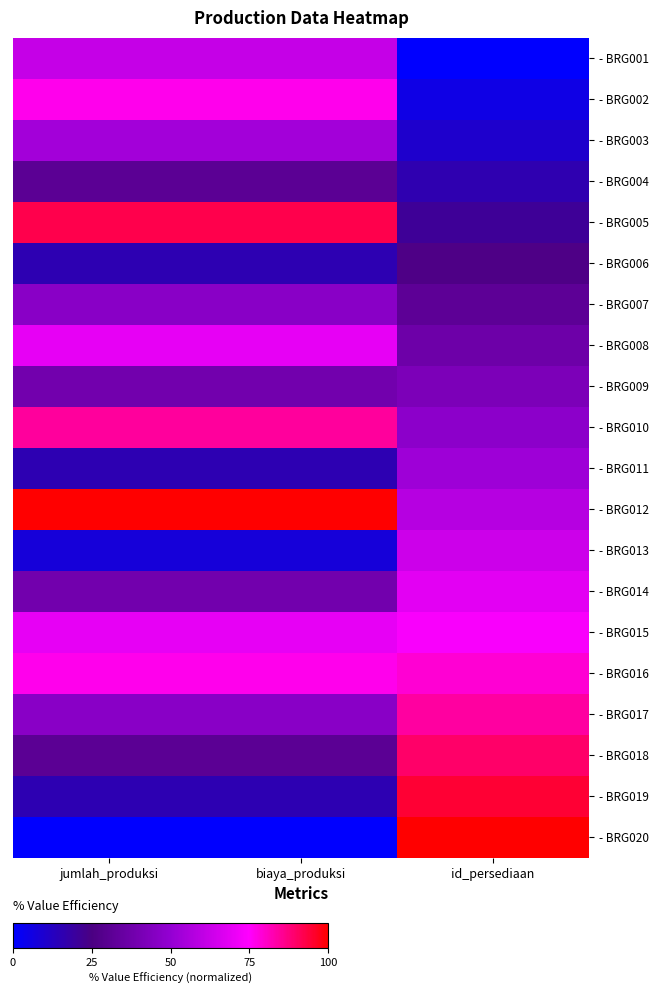

Which category has the highest value across all series?

jumlah_produksi